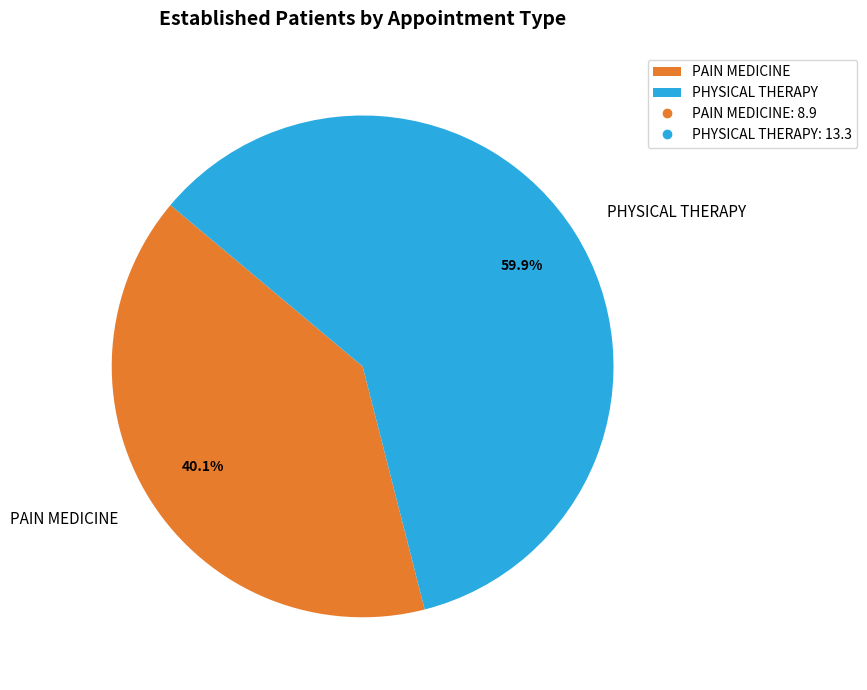

Between PAIN MEDICINE and PHYSICAL THERAPY, which is larger?

PHYSICAL THERAPY